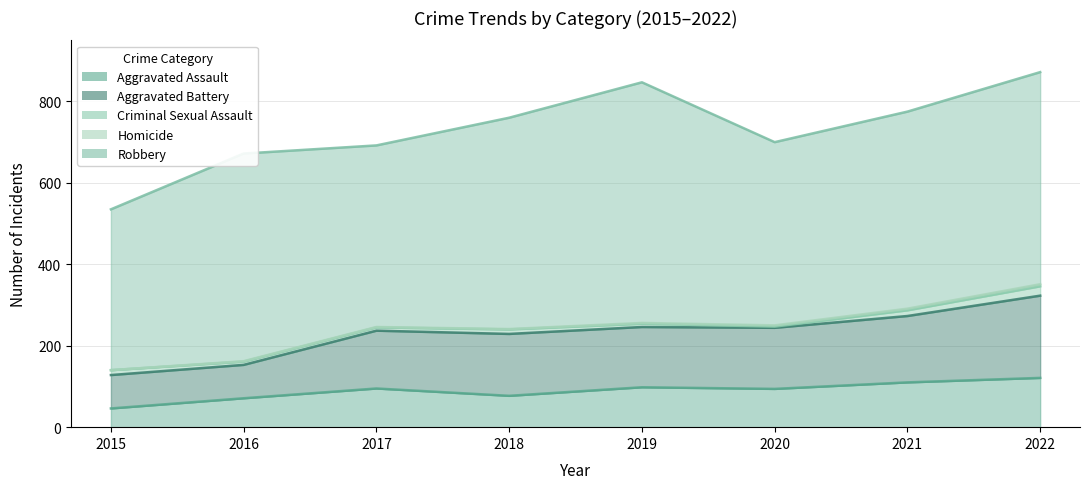

True or false: Aggravated Battery and Homicide intersect in this chart.

False